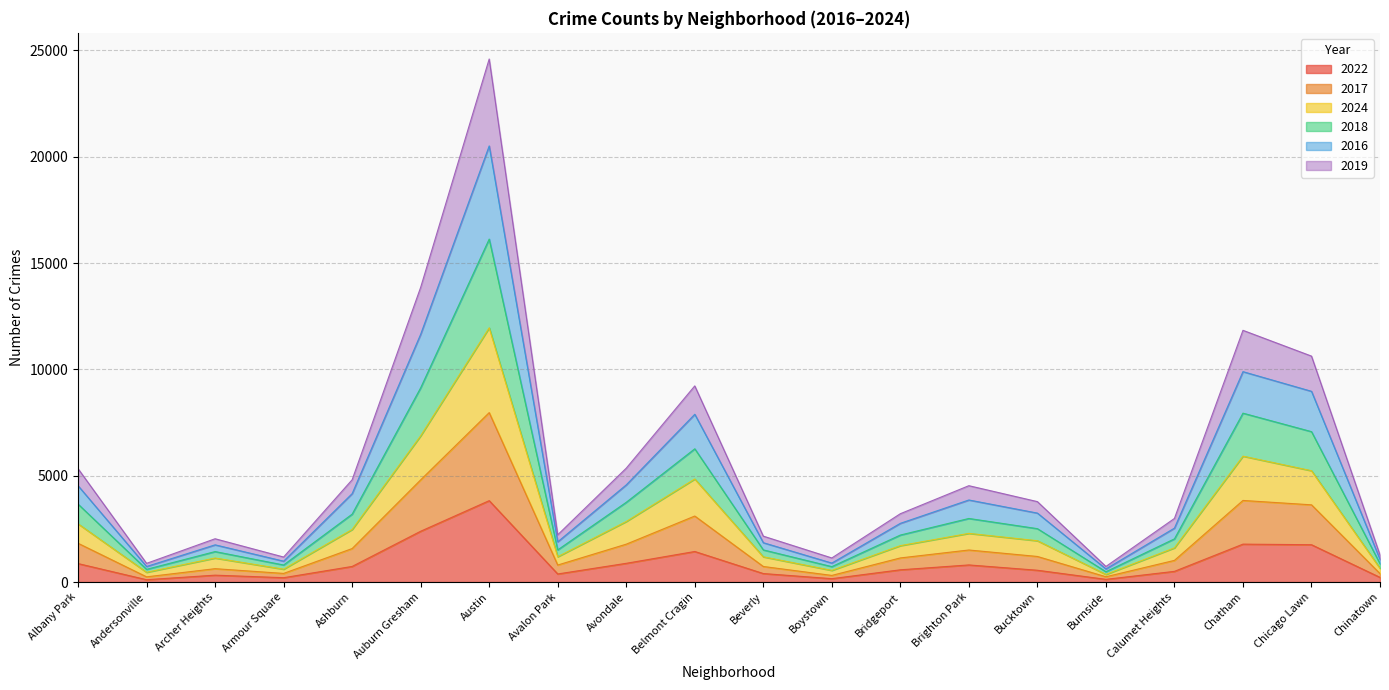

What position from the left is Bridgeport?

13